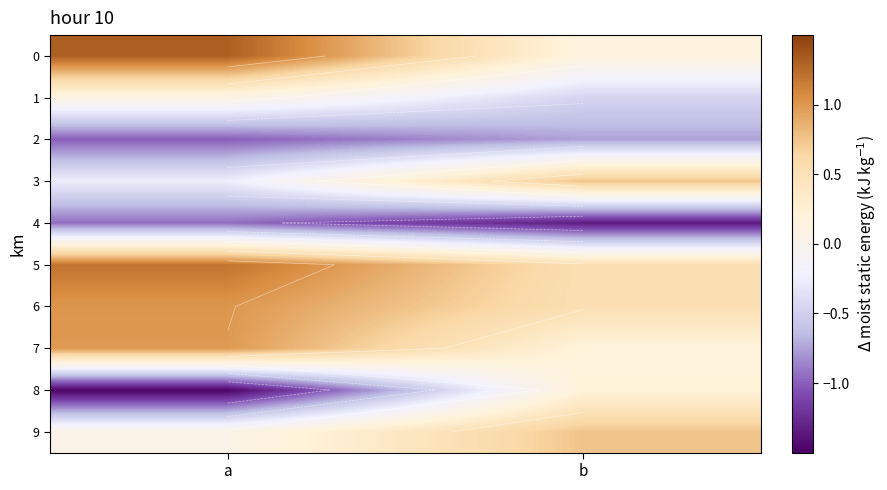

At which category does the chart reach its peak across all series?

a